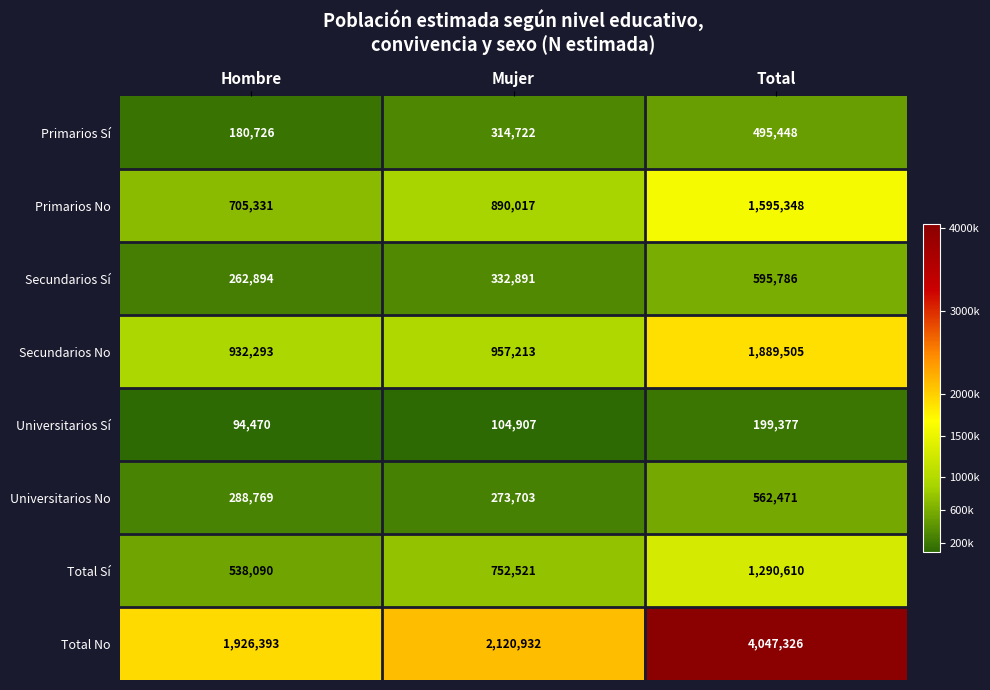

Rank the series at Total from highest to lowest value.

Total No, Secundarios No, Primarios No, Total Sí, Secundarios Sí, Universitarios No, Primarios Sí, Universitarios Sí